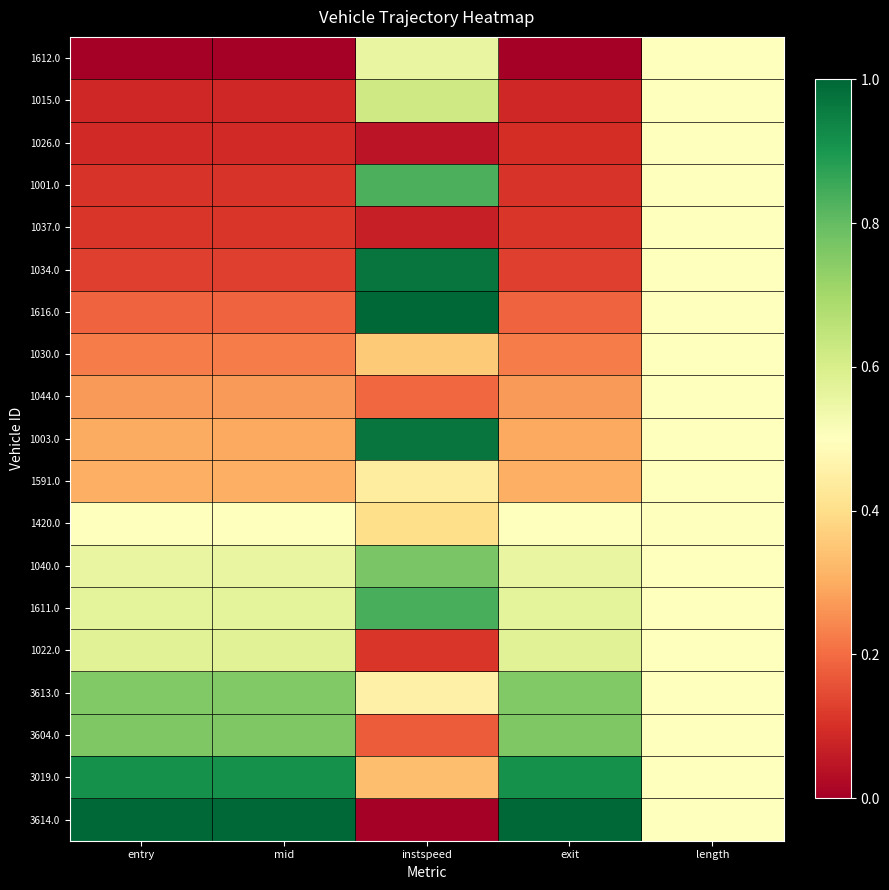

Reading right to left, list all the values displayed in this chart.

1612.0: length=0.5	exit=0.0	instspeed=0.6	mid=0.0	entry=0.0
1015.0: length=0.5	exit=0.1	instspeed=0.6	mid=0.1	entry=0.1
1026.0: length=0.5	exit=0.1	instspeed=0.0	mid=0.1	entry=0.1
1001.0: length=0.5	exit=0.1	instspeed=0.8	mid=0.1	entry=0.1
1037.0: length=0.5	exit=0.1	instspeed=0.1	mid=0.1	entry=0.1
1034.0: length=0.5	exit=0.1	instspeed=1.0	mid=0.1	entry=0.1
1616.0: length=0.5	exit=0.2	instspeed=1.0	mid=0.2	entry=0.2
1030.0: length=0.5	exit=0.2	instspeed=0.4	mid=0.2	entry=0.2
1044.0: length=0.5	exit=0.3	instspeed=0.2	mid=0.3	entry=0.3
1003.0: length=0.5	exit=0.3	instspeed=1.0	mid=0.3	entry=0.3
1591.0: length=0.5	exit=0.3	instspeed=0.4	mid=0.3	entry=0.3
1420.0: length=0.5	exit=0.5	instspeed=0.4	mid=0.5	entry=0.5
1040.0: length=0.5	exit=0.6	instspeed=0.8	mid=0.6	entry=0.6
1611.0: length=0.5	exit=0.6	instspeed=0.8	mid=0.6	entry=0.6
1022.0: length=0.5	exit=0.6	instspeed=0.1	mid=0.6	entry=0.6
3613.0: length=0.5	exit=0.8	instspeed=0.5	mid=0.8	entry=0.8
3604.0: length=0.5	exit=0.8	instspeed=0.2	mid=0.8	entry=0.8
3019.0: length=0.5	exit=0.9	instspeed=0.3	mid=0.9	entry=0.9
3614.0: length=0.5	exit=1.0	instspeed=0.0	mid=1.0	entry=1.0